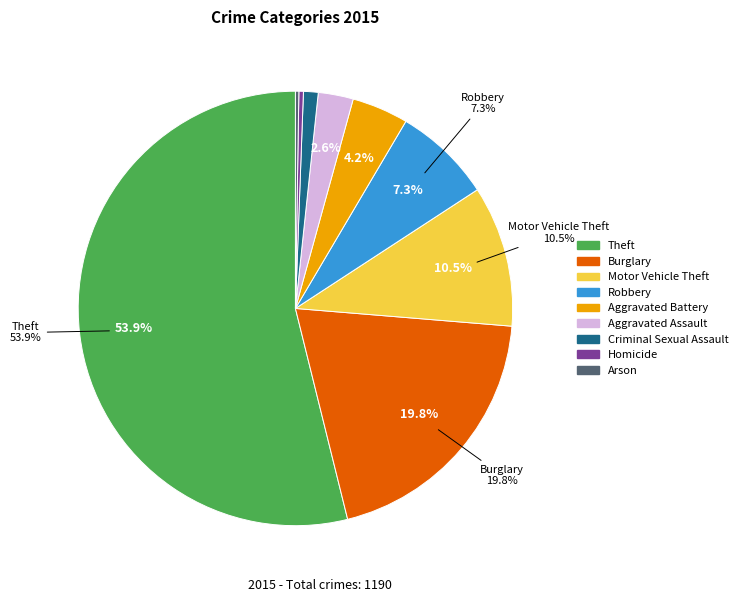

Rank the categories by value from lowest to highest.

Arson, Homicide, Criminal Sexual Assault, Aggravated Assault, Aggravated Battery, Robbery, Motor Vehicle Theft, Burglary, Theft